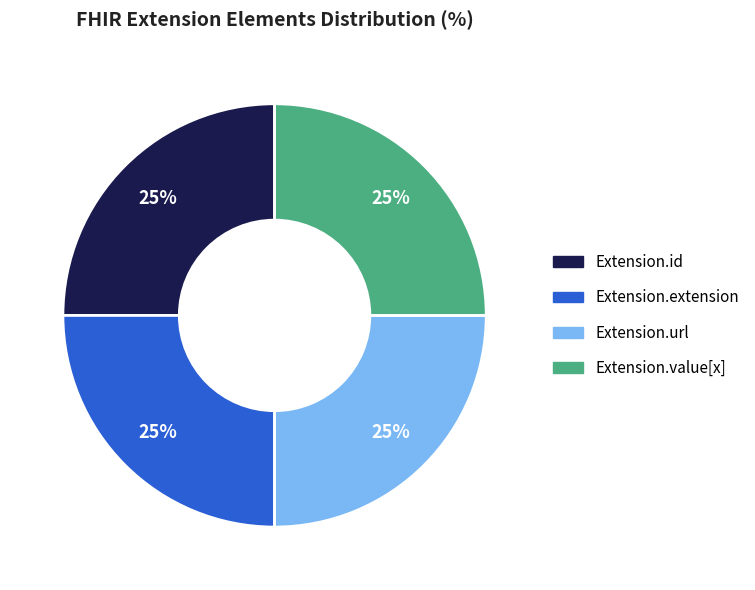

True or false: Extension.value[x] accounts for 30% of the total.

False